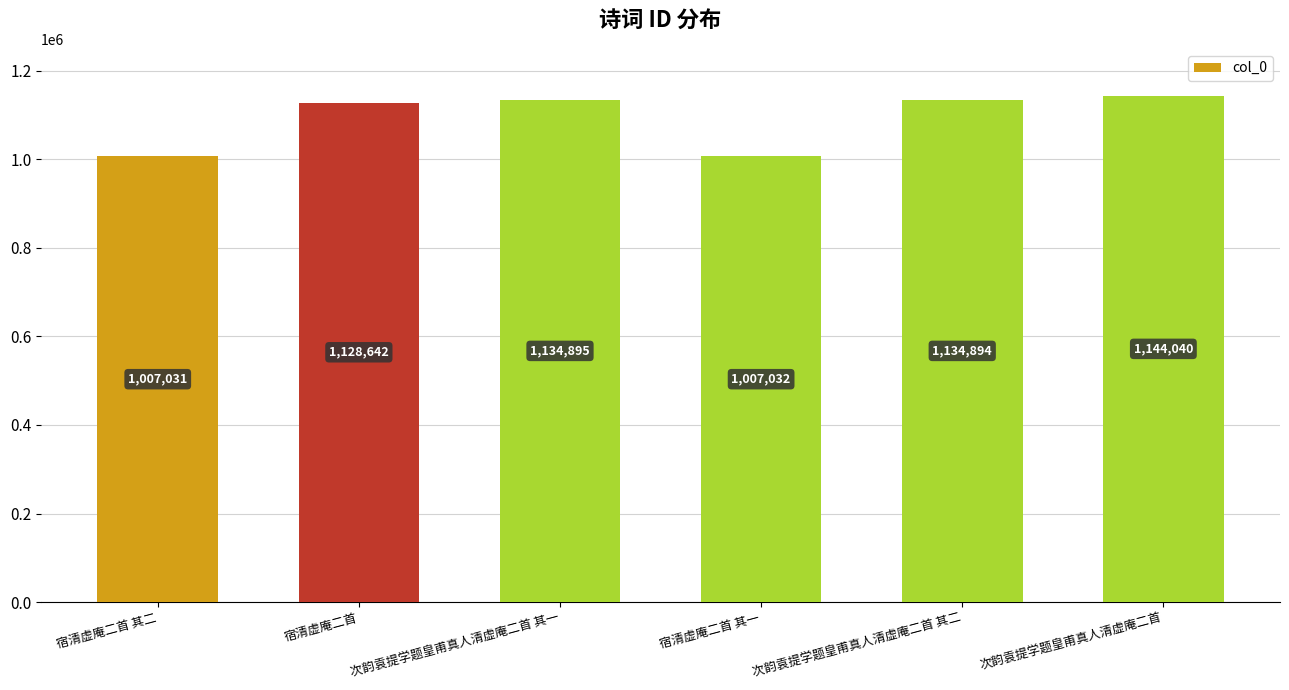

List the labels in order of value, smallest first.

宿清虚庵二首 其二, 宿清虚庵二首 其一, 宿清虚庵二首, 次韵袁提学题皇甫真人清虚庵二首 其二, 次韵袁提学题皇甫真人清虚庵二首 其一, 次韵袁提学题皇甫真人清虚庵二首